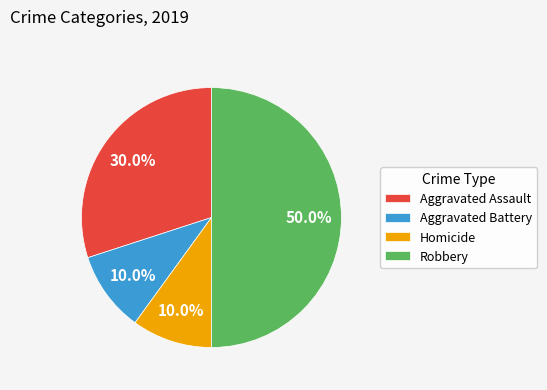

What percentage is the Robbery slice, to the nearest percent?

50%